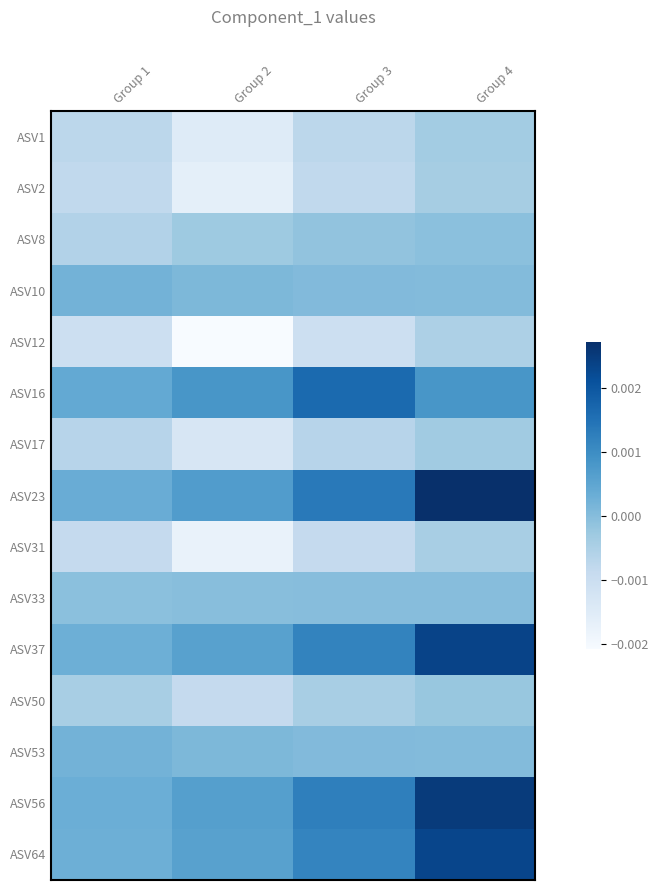

At how many categories does at least one series exceed 0?

4